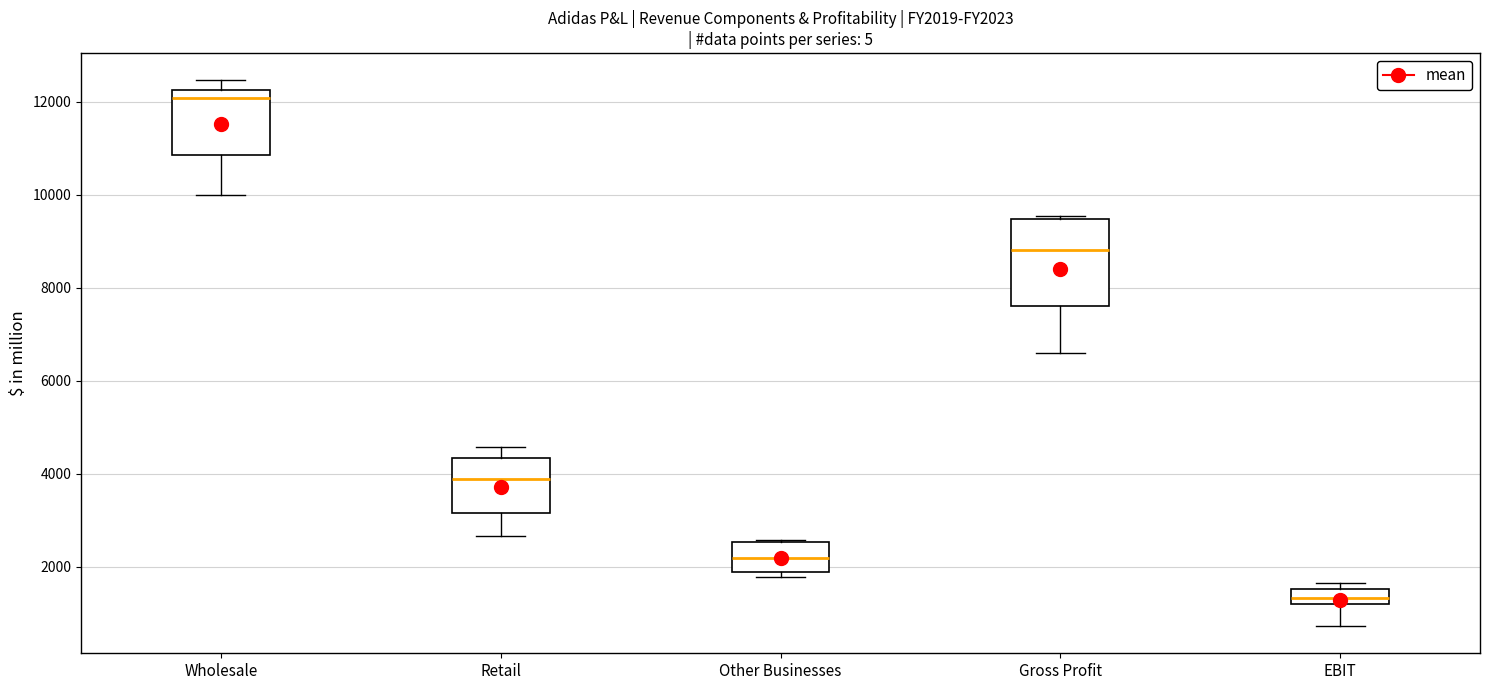

Reading left to right, transcribe this box plot: for each box, give where its median line is, the range the box spans, and where its two whiskers end, as read against the y-axis. The values are not printed on the chart, so give them approximately, as read against the axis.

Wholesale: median 12000, box 10800 to 12200, whiskers 10000 to 12400
Retail: median 3800, box 3200 to 4400, whiskers 2600 to 4600
Other Businesses: median 2200, box 1800 to 2600, whiskers 1800 (just below the box's lower edge) to 2600
Gross Profit: median 8800, box 7600 to 9400, whiskers 6600 to 9600
EBIT: median 1400, box 1200 to 1600, whiskers 800 to 1600 (just above the box's upper edge)